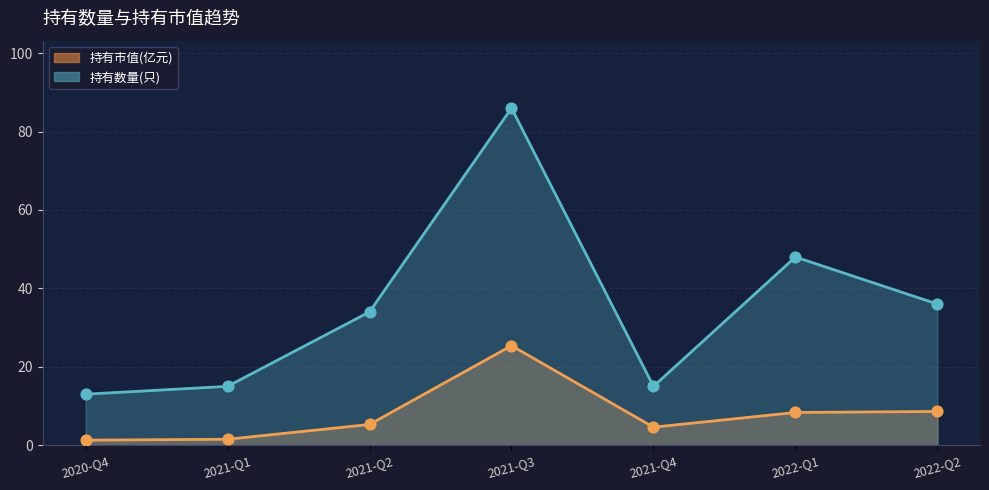

What are all the series names shown in the legend?

持有市值(亿元), 持有数量(只)